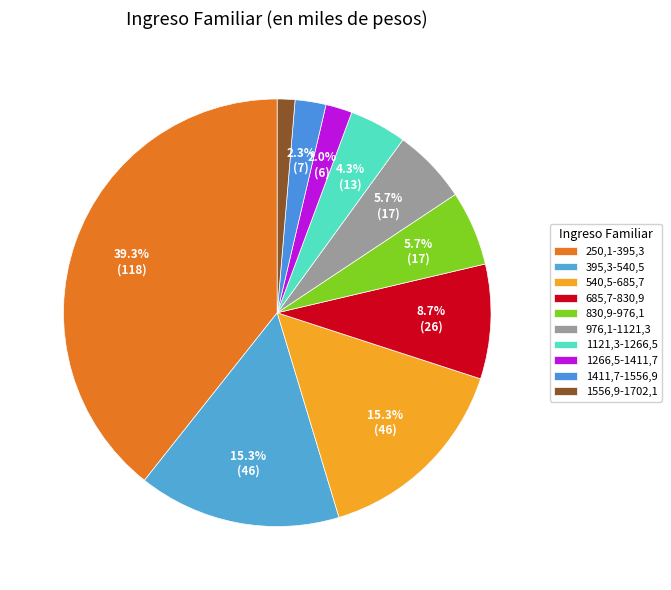

Which slice is the largest?

250,1-395,3